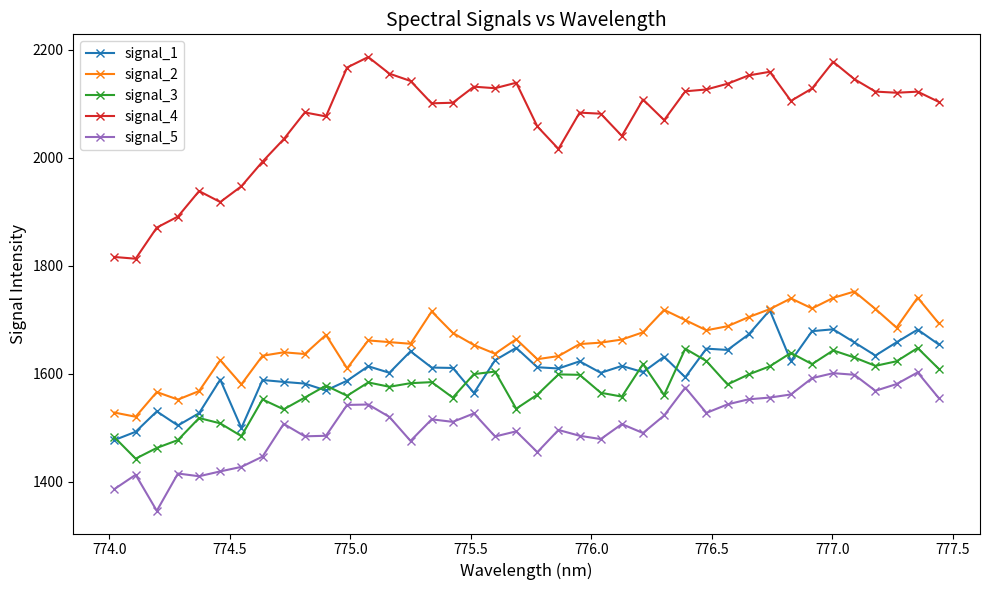

Which series has the largest total across all categories?

signal_4